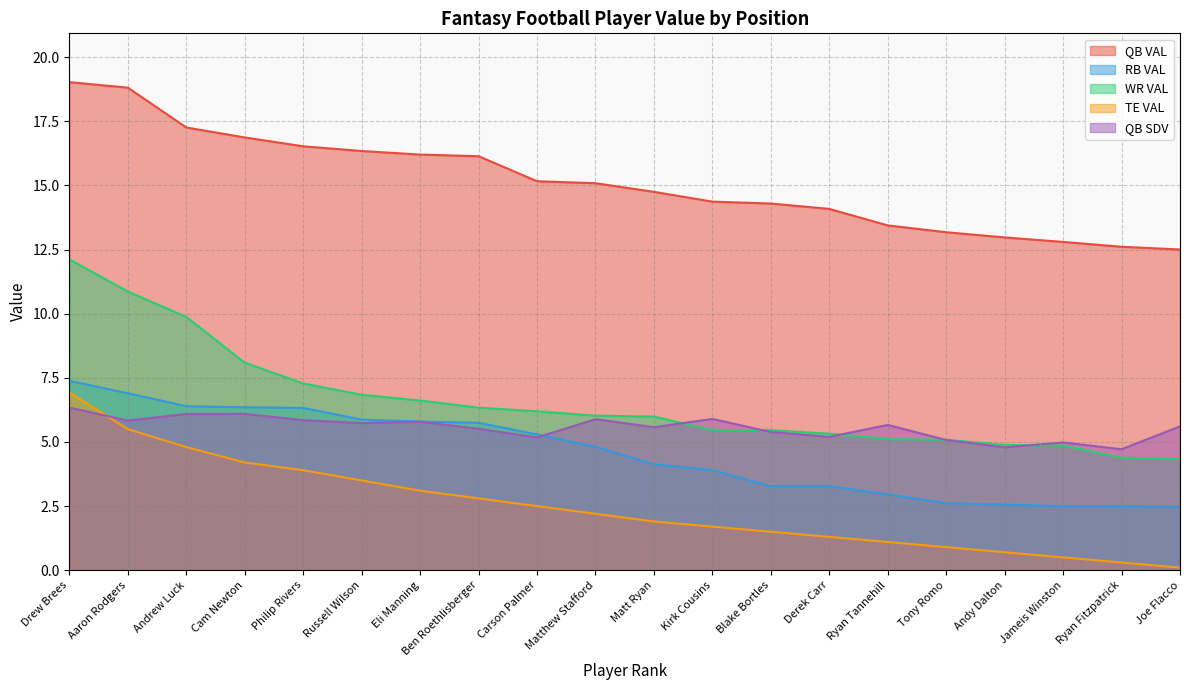

Which series has the largest range (max minus min)?

WR VAL